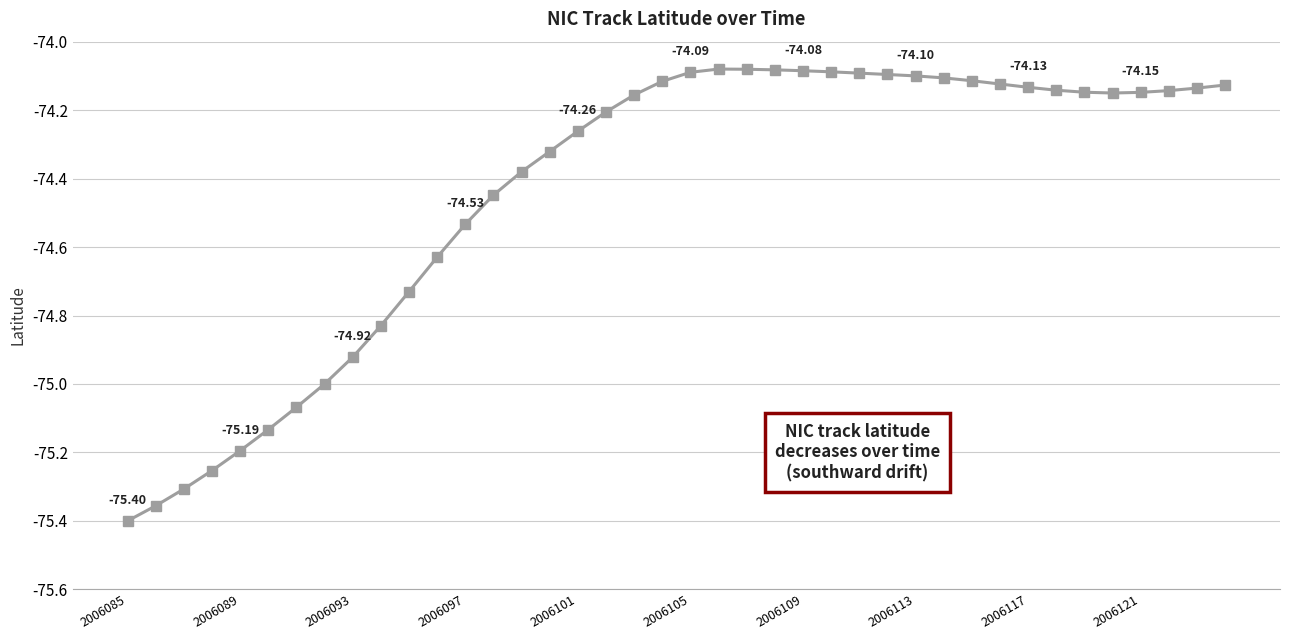

How many series are shown in this chart?

1